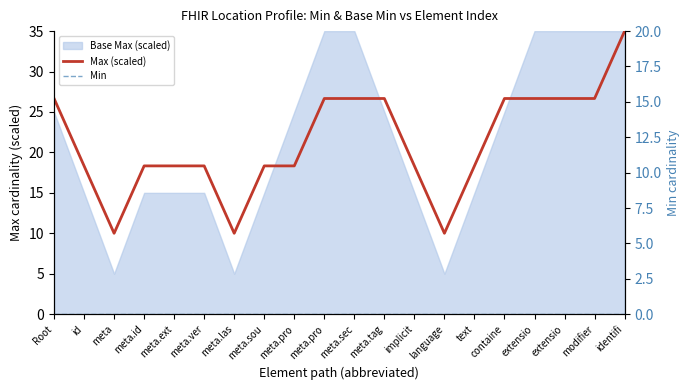

What is the label of the 12th point from the left?

meta.tag